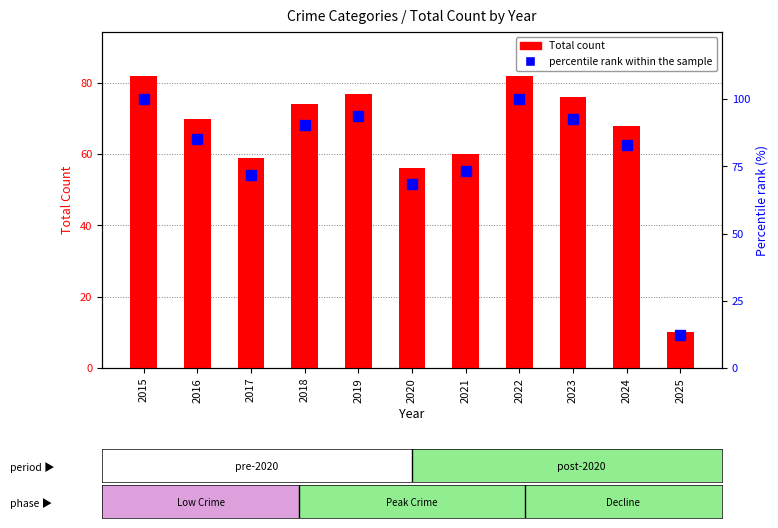

Reading right to left, extract all data points from this chart.

Total: 2025=10.0	2024=68.0	2023=76.0	2022=82.0	2021=60.0	2020=56.0	2019=77.0	2018=74.0	2017=59.0	2016=70.0	2015=82.0
percentile rank within the sample: 2025=12.2	2024=82.9	2023=92.7	2022=100.0	2021=73.2	2020=68.3	2019=93.9	2018=90.2	2017=72.0	2016=85.4	2015=100.0